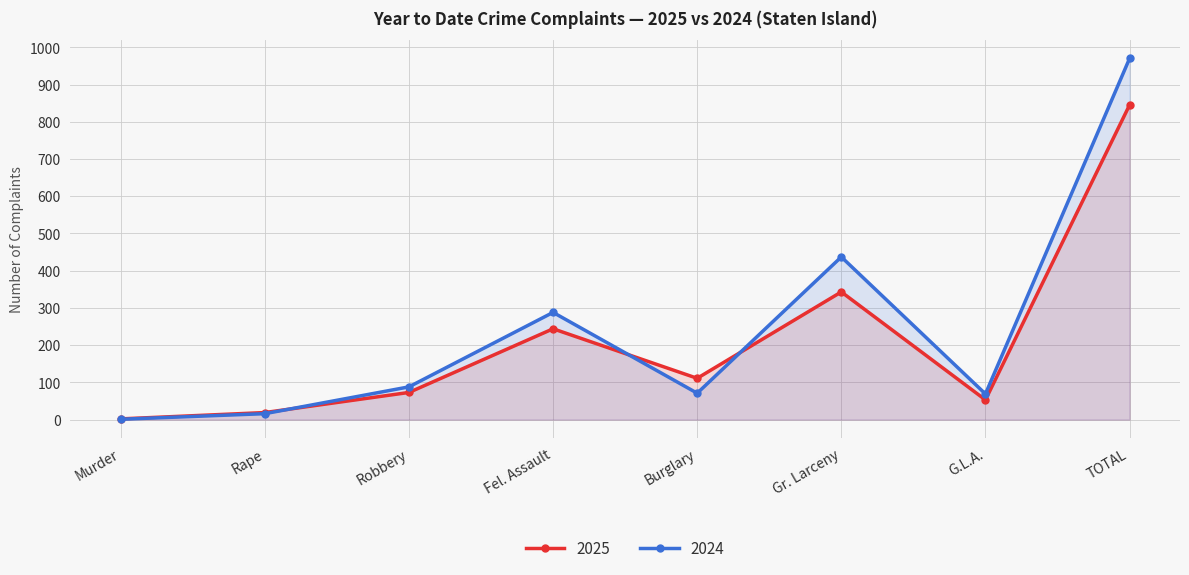

In 2024, how many points are higher than both neighbors (excluding endpoints)?

2